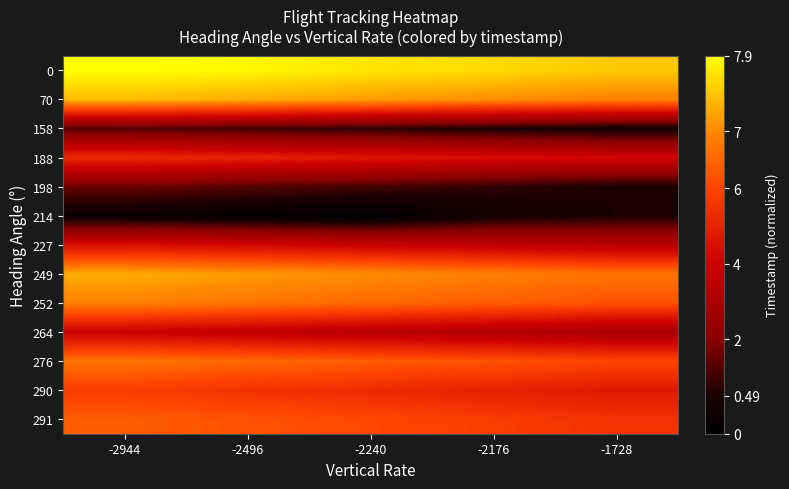

How many distinct data groups are displayed?

13